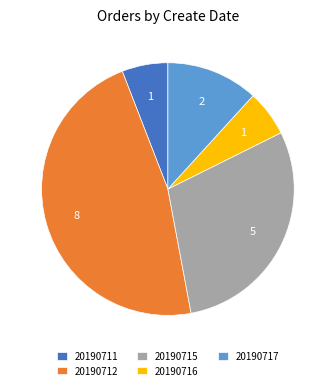

Between 20190711 and 20190712, which is larger?

20190712